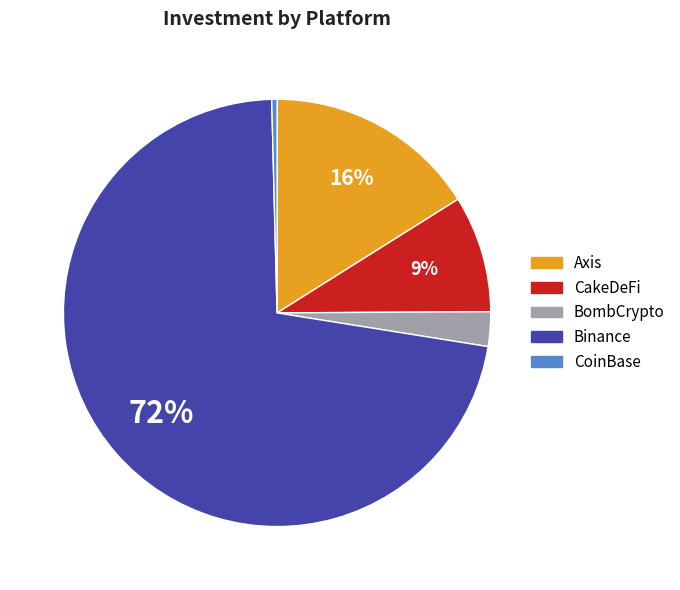

To the nearest percent, what percentage of the pie is Binance?

72%